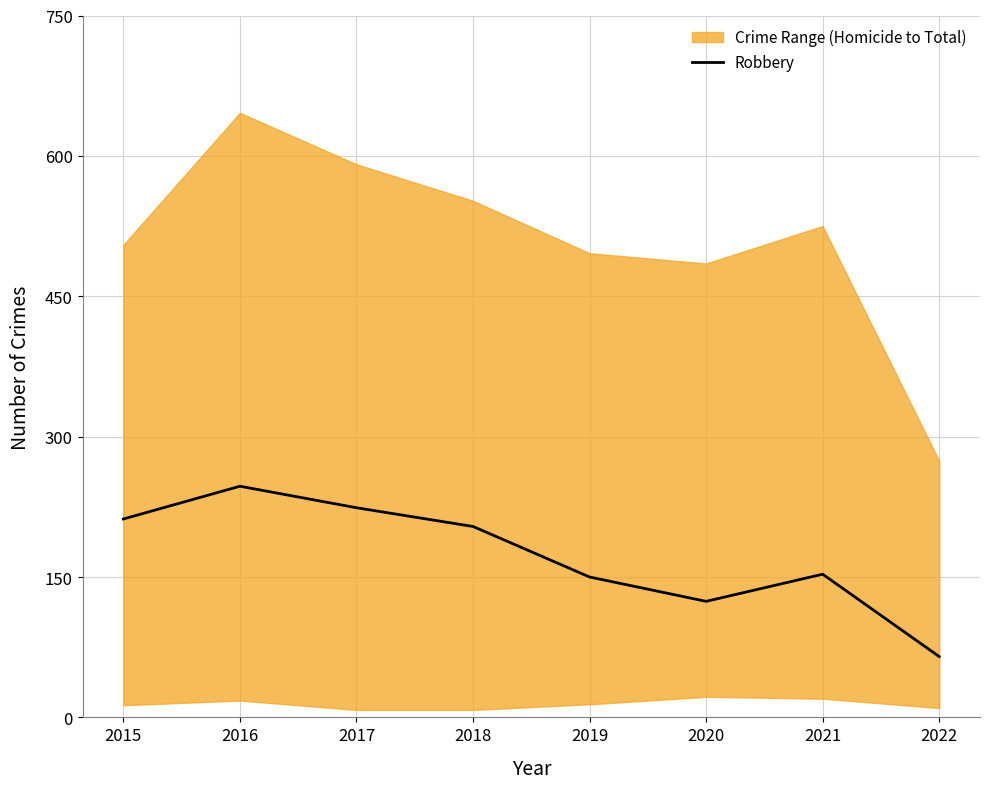

The chart shows a value of 212 at 2015. True or false?

True